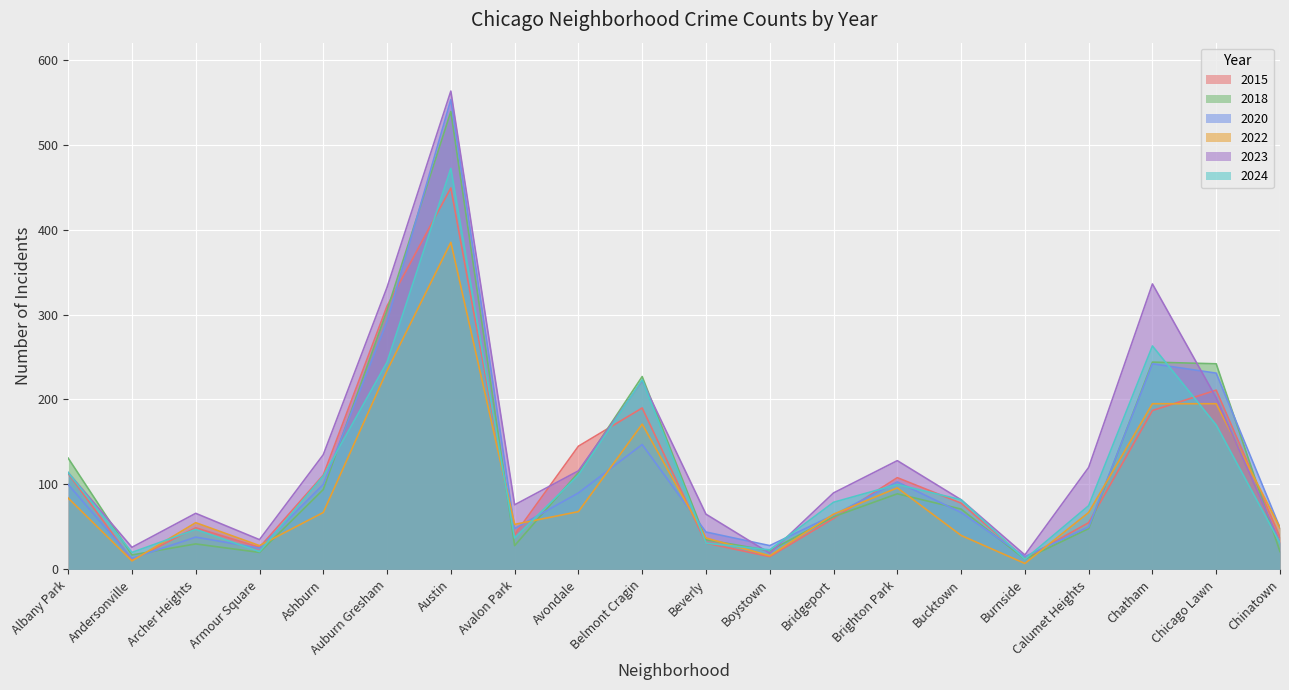

Where is the first local minimum for 2018?

Andersonville